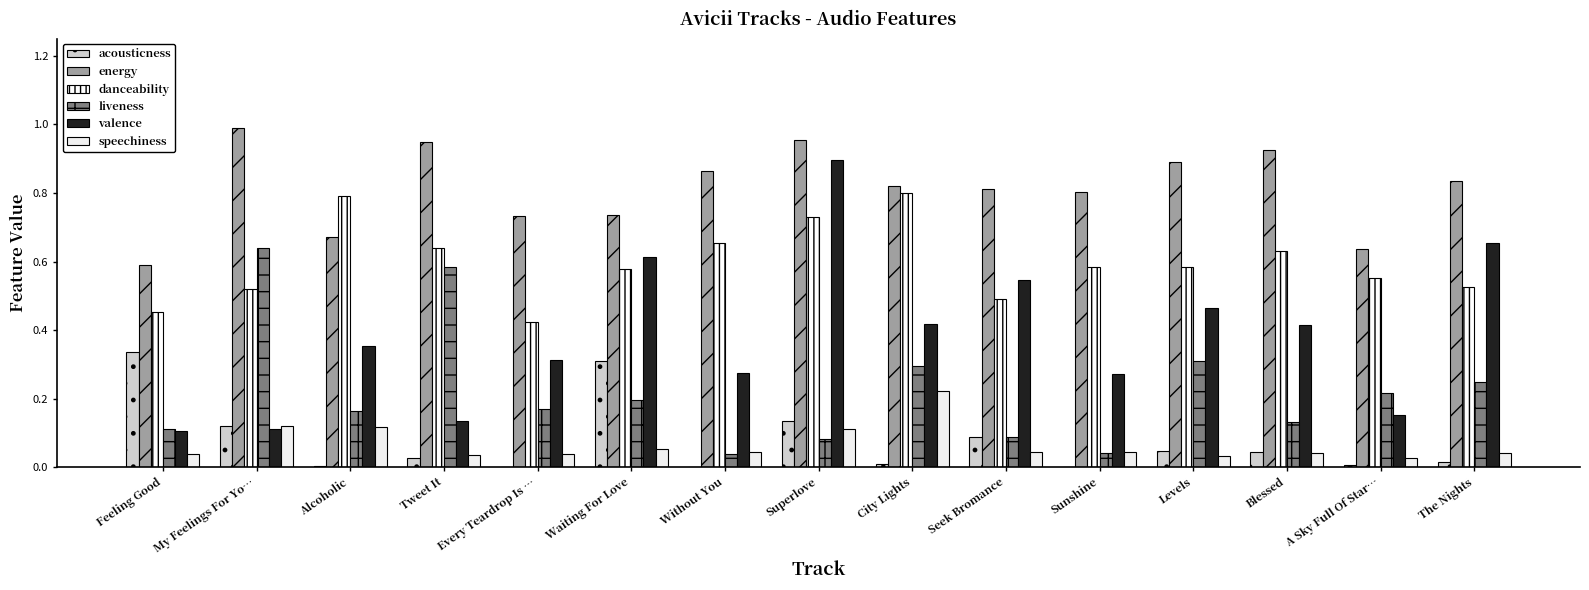

Reading left to right, transcribe all the data shown in this chart.

acousticness: Feeling Good=0.3	My Feelings For Yo…=0.1	Alcoholic=0.0	Tweet It=0.0	Every Teardrop Is …=0.0	Waiting For Love=0.3	Without You=0.0	Superlove=0.1	City Lights=0.0	Seek Bromance=0.1	Sunshine=0.0	Levels=0.0	Blessed=0.0	A Sky Full Of Star…=0.0	The Nights=0.0
energy: Feeling Good=0.6	My Feelings For Yo…=1.0	Alcoholic=0.7	Tweet It=0.9	Every Teardrop Is …=0.7	Waiting For Love=0.7	Without You=0.9	Superlove=1.0	City Lights=0.8	Seek Bromance=0.8	Sunshine=0.8	Levels=0.9	Blessed=0.9	A Sky Full Of Star…=0.6	The Nights=0.8
danceability: Feeling Good=0.5	My Feelings For Yo…=0.5	Alcoholic=0.8	Tweet It=0.6	Every Teardrop Is …=0.4	Waiting For Love=0.6	Without You=0.7	Superlove=0.7	City Lights=0.8	Seek Bromance=0.5	Sunshine=0.6	Levels=0.6	Blessed=0.6	A Sky Full Of Star…=0.6	The Nights=0.5
liveness: Feeling Good=0.1	My Feelings For Yo…=0.6	Alcoholic=0.2	Tweet It=0.6	Every Teardrop Is …=0.2	Waiting For Love=0.2	Without You=0.0	Superlove=0.1	City Lights=0.3	Seek Bromance=0.1	Sunshine=0.0	Levels=0.3	Blessed=0.1	A Sky Full Of Star…=0.2	The Nights=0.2
valence: Feeling Good=0.1	My Feelings For Yo…=0.1	Alcoholic=0.4	Tweet It=0.1	Every Teardrop Is …=0.3	Waiting For Love=0.6	Without You=0.3	Superlove=0.9	City Lights=0.4	Seek Bromance=0.5	Sunshine=0.3	Levels=0.5	Blessed=0.4	A Sky Full Of Star…=0.2	The Nights=0.7
speechiness: Feeling Good=0.0	My Feelings For Yo…=0.1	Alcoholic=0.1	Tweet It=0.0	Every Teardrop Is …=0.0	Waiting For Love=0.1	Without You=0.0	Superlove=0.1	City Lights=0.2	Seek Bromance=0.0	Sunshine=0.0	Levels=0.0	Blessed=0.0	A Sky Full Of Star…=0.0	The Nights=0.0